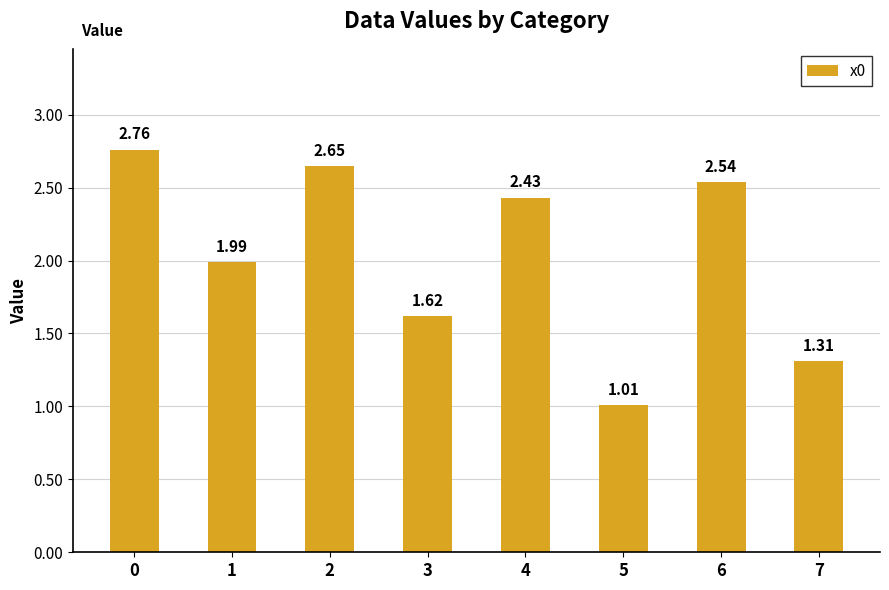

How many categories are shown in the chart?

8